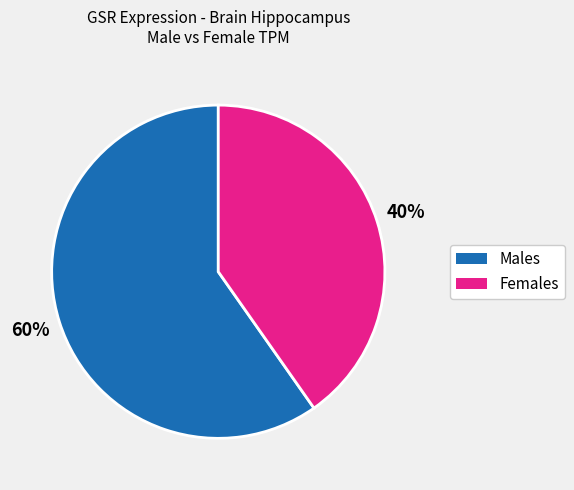

Is there a majority slice in this chart?

Yes